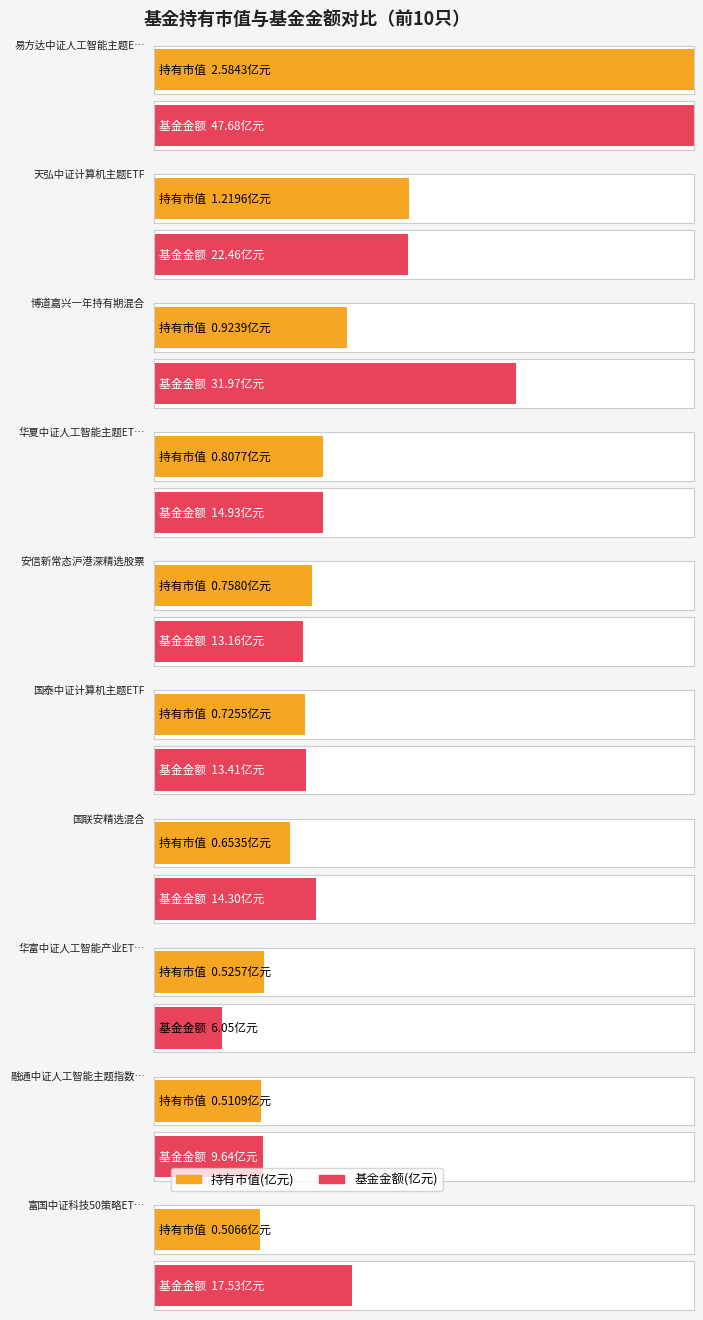

Which series has the largest total across all categories?

基金金额